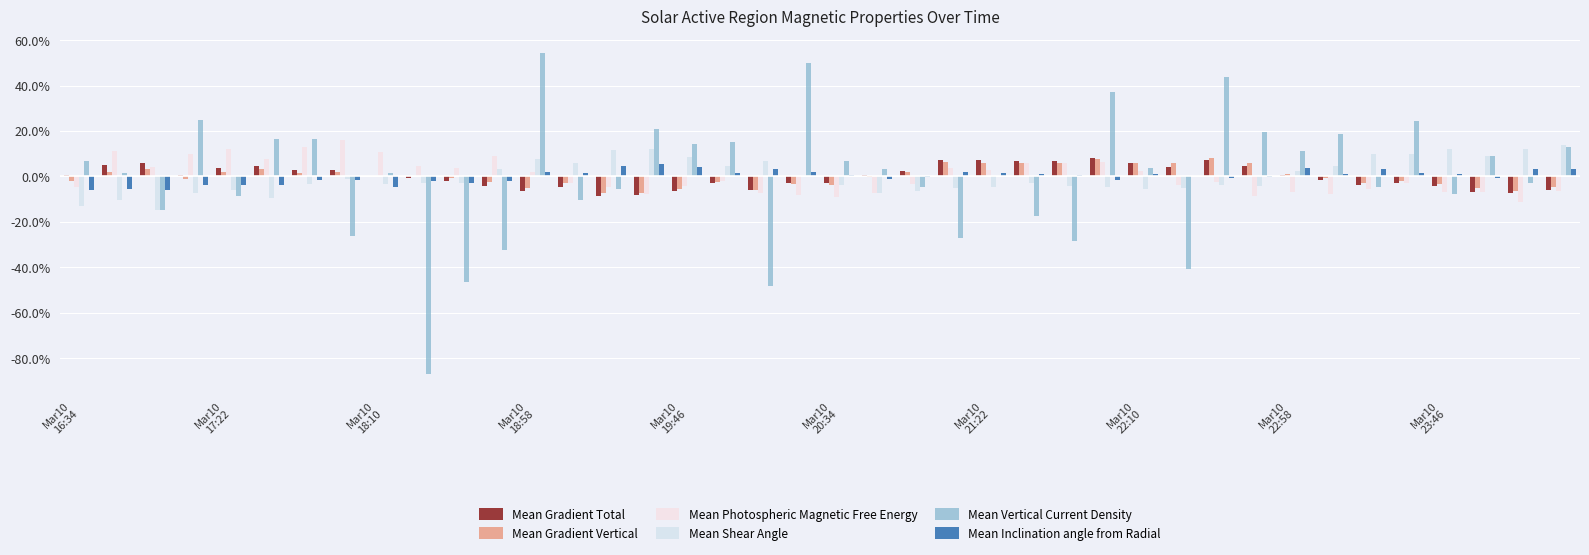

Which series has the widest spread of values?

Mean Vertical Current Density